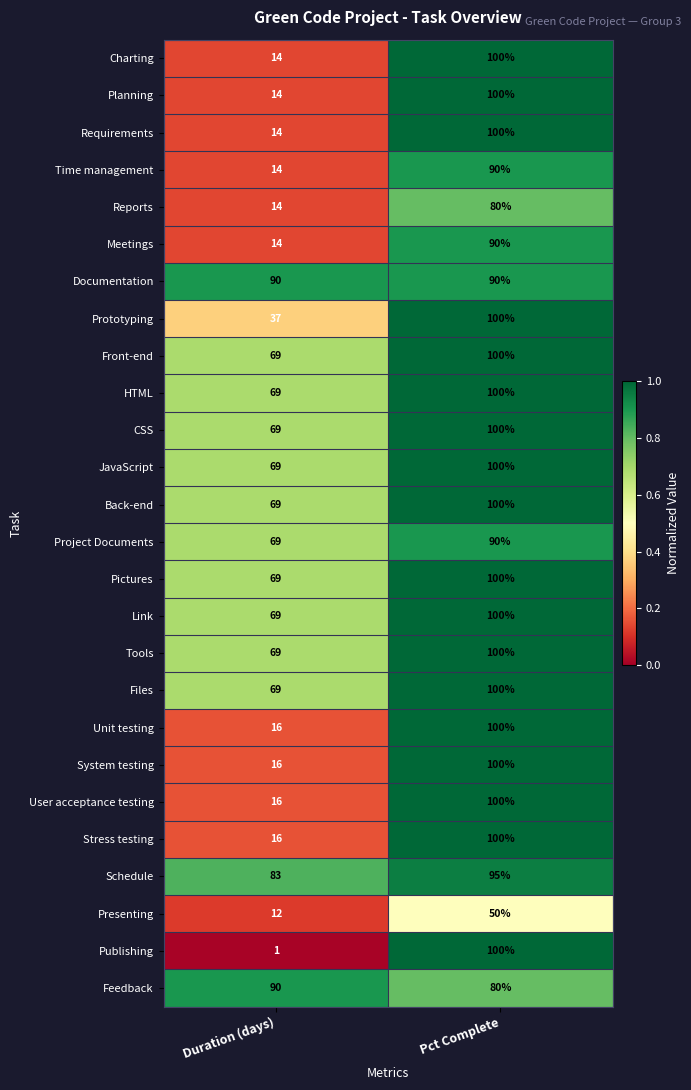

Which series changed the most between Duration (days) and Pct Complete?

Publishing